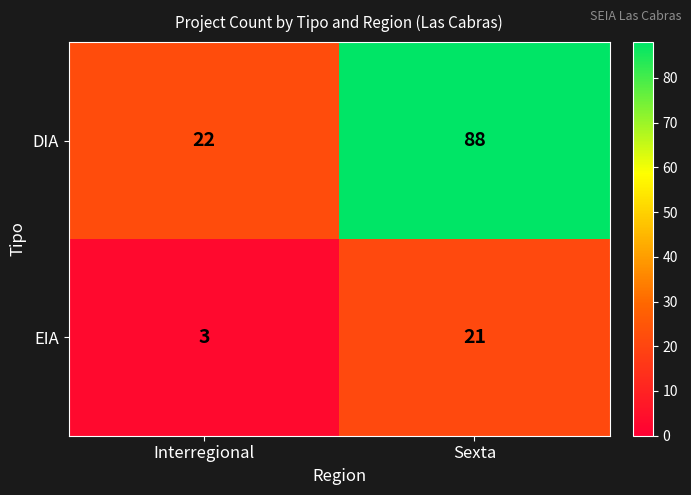

Which series has the widest spread of values?

DIA